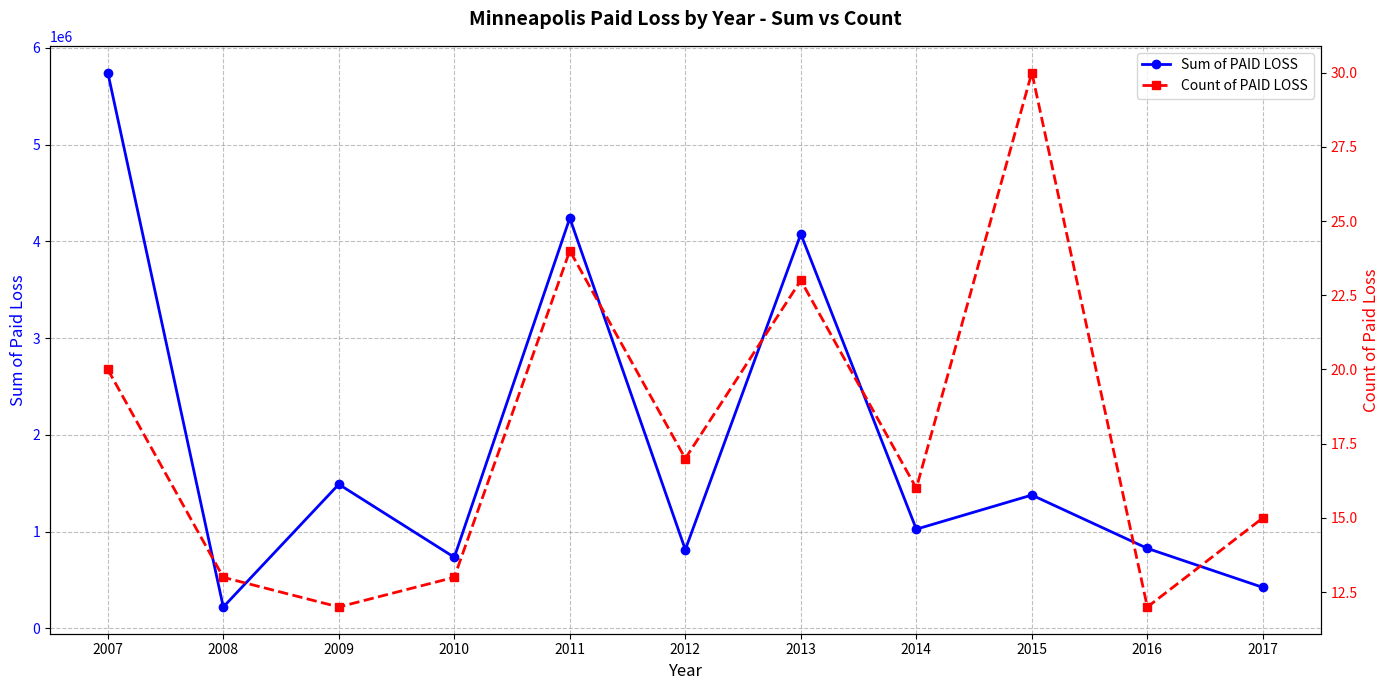

Is the value of Sum of PAID LOSS at 2013 greater than the value of Count of PAID LOSS at 2011?

Yes